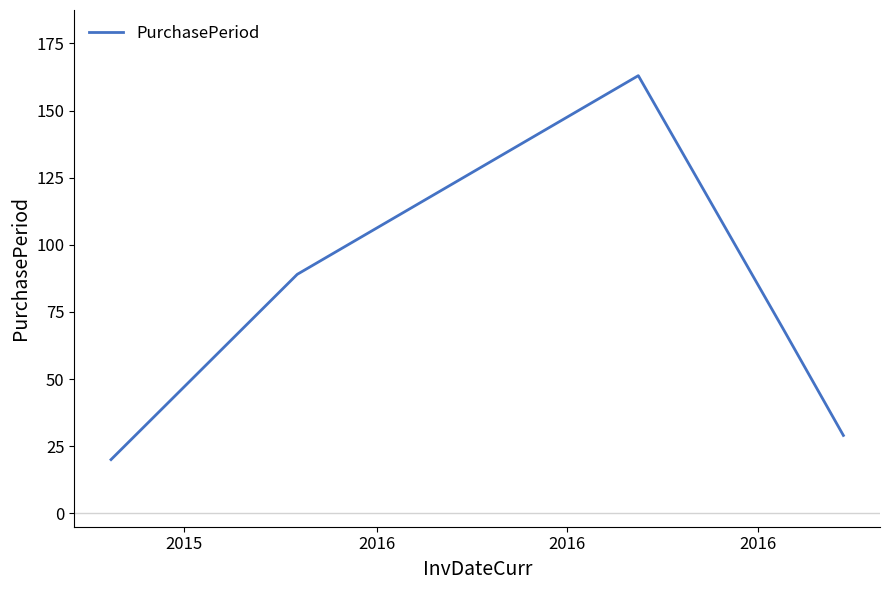

What is the sum of all values?

370